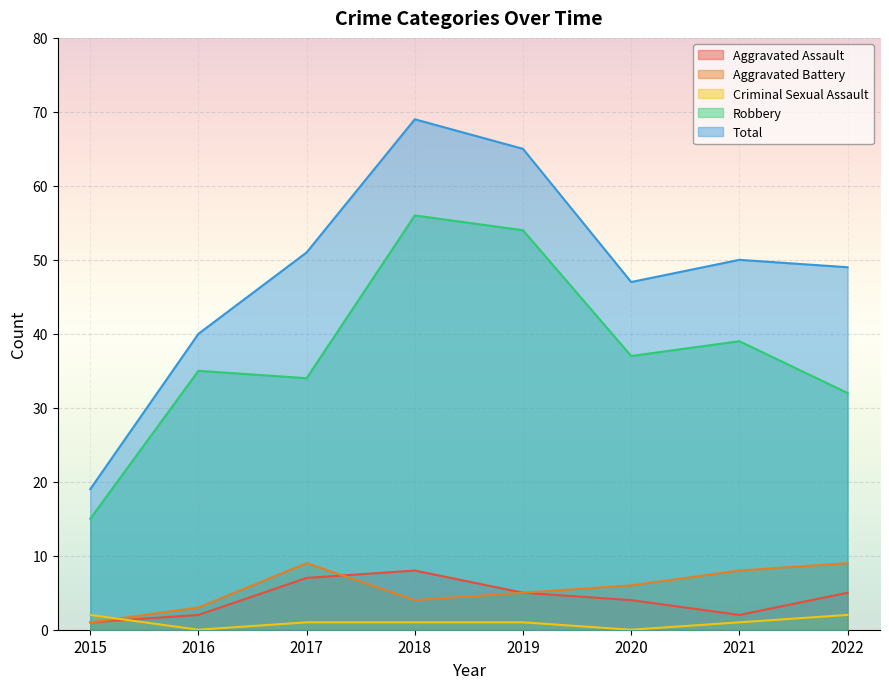

Reading left to right, extract all data points from this chart.

Aggravated Assault: 1	2	7	8	5	4	2	5
Aggravated Battery: 1	3	9	4	5	6	8	9
Criminal Sexual Assault: 2	0	1	1	1	0	1	2
Robbery: 15	35	34	56	54	37	39	32
Total: 19	40	51	69	65	47	50	49